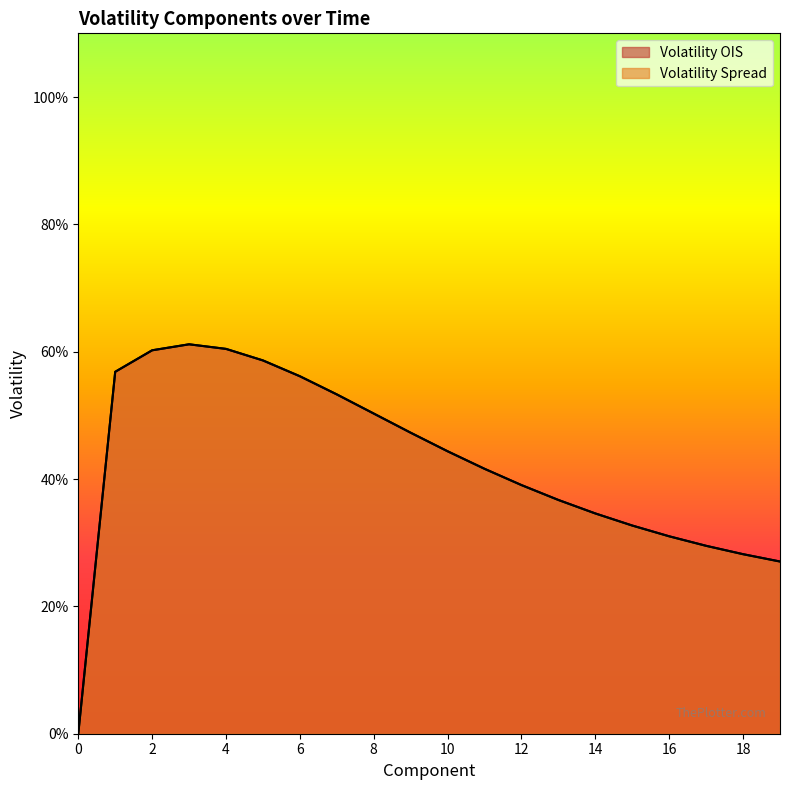

Rank the series at 8 from lowest to highest value.

Volatility OIS, Volatility Spread